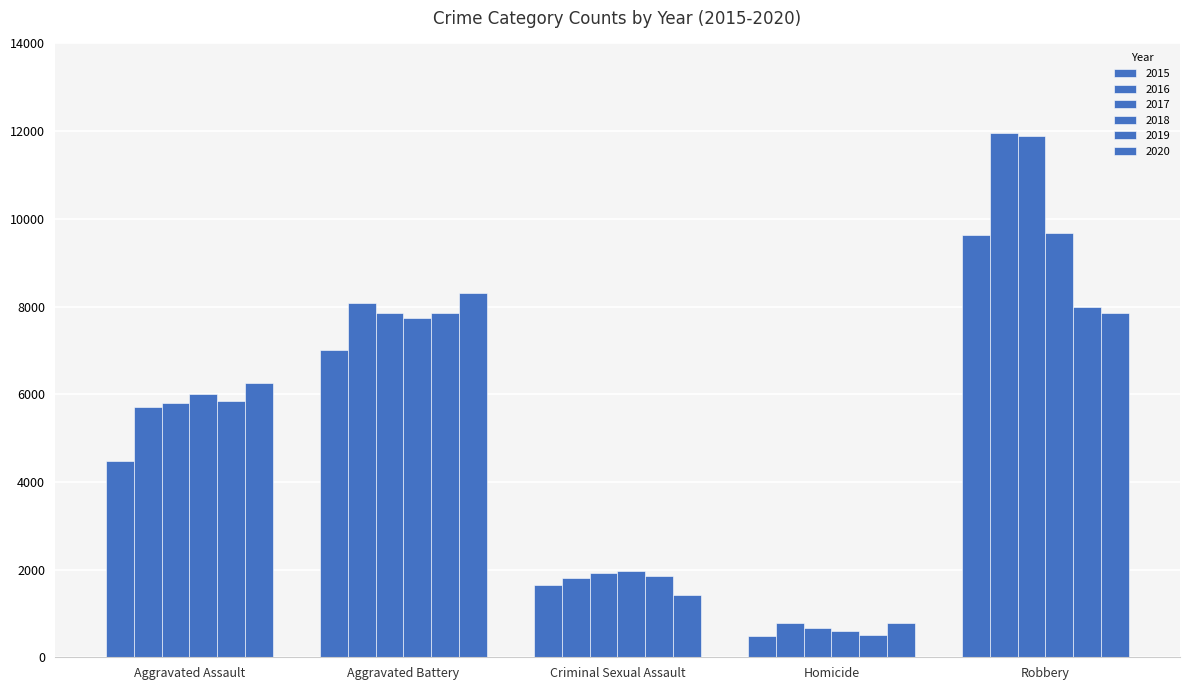

How many bars are there in each group?

6